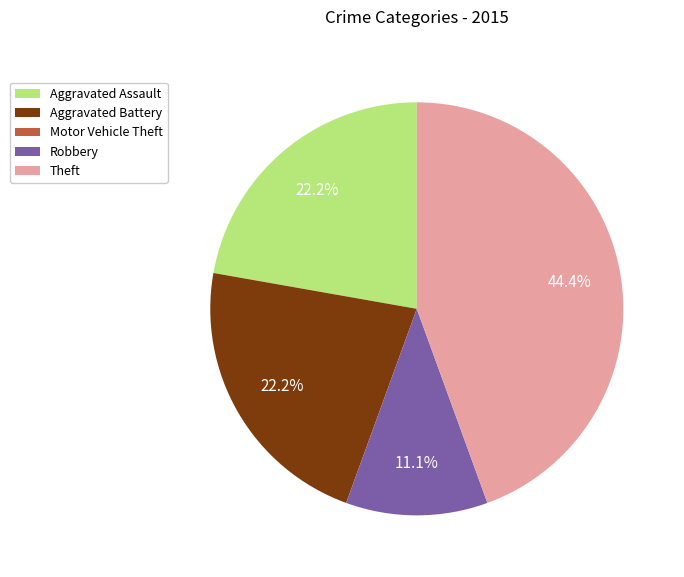

What percentage is the Aggravated Assault slice, to the nearest percent?

22%